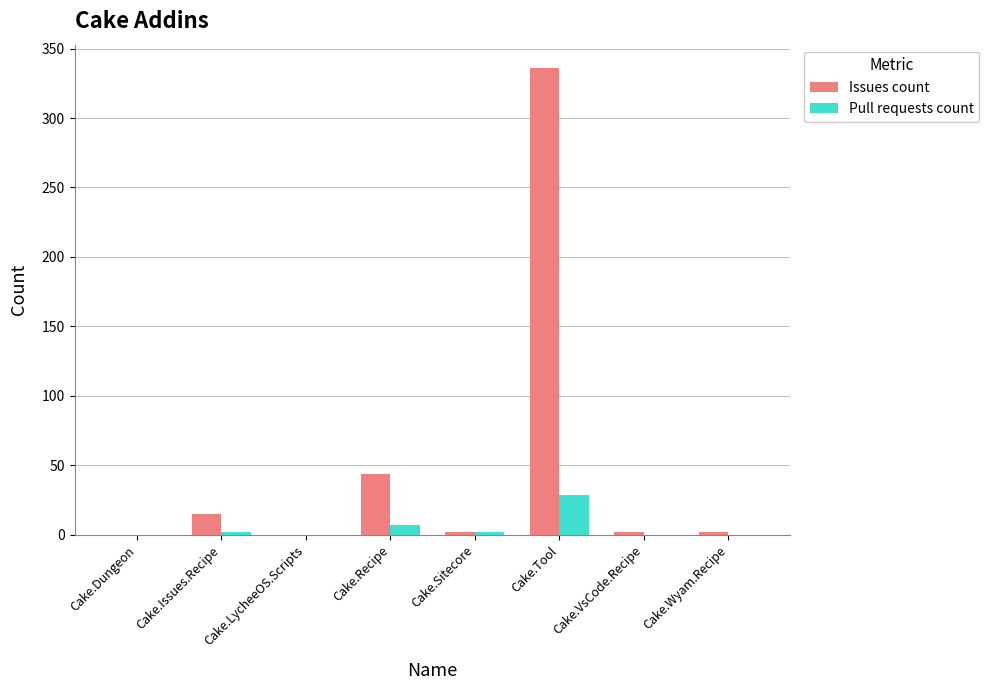

What is the spread (max minus min) of values at Cake.Recipe?

37